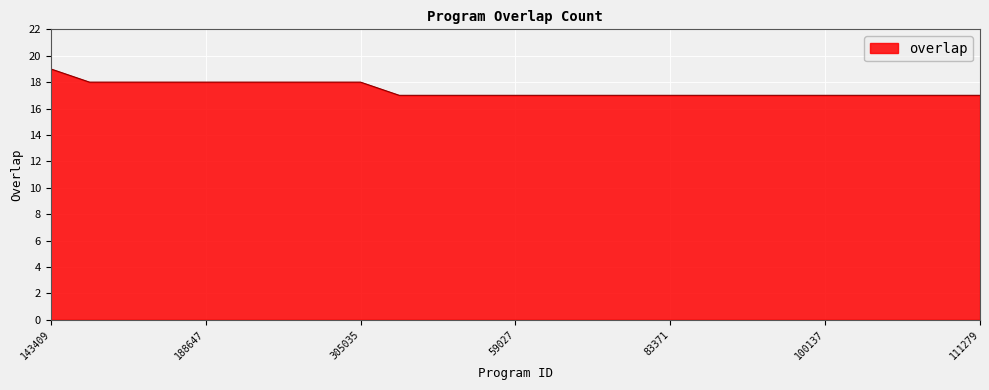

What is the greatest value displayed?

19